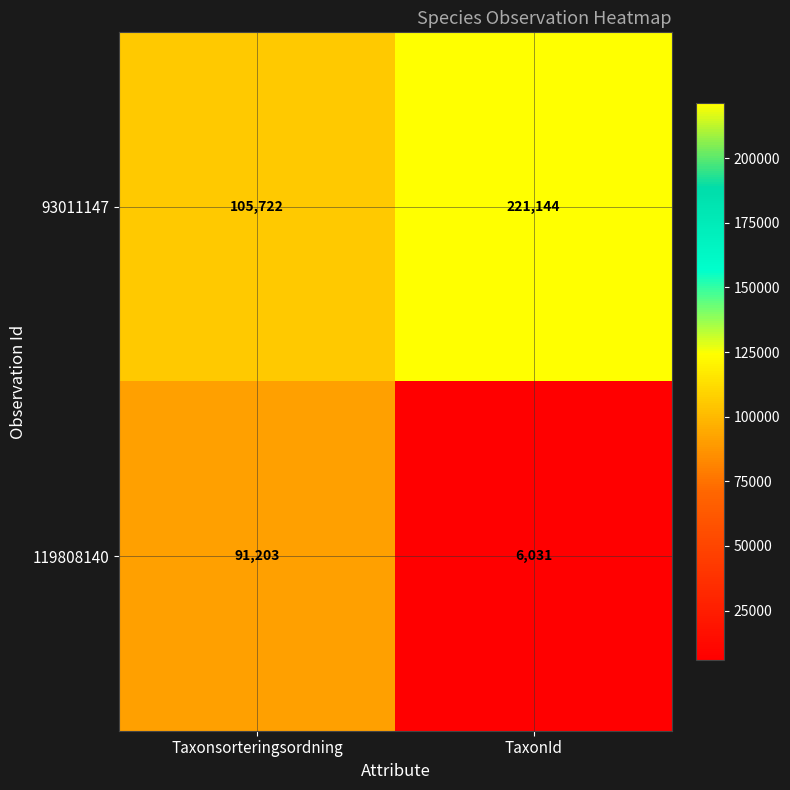

How many series are shown in this chart?

2